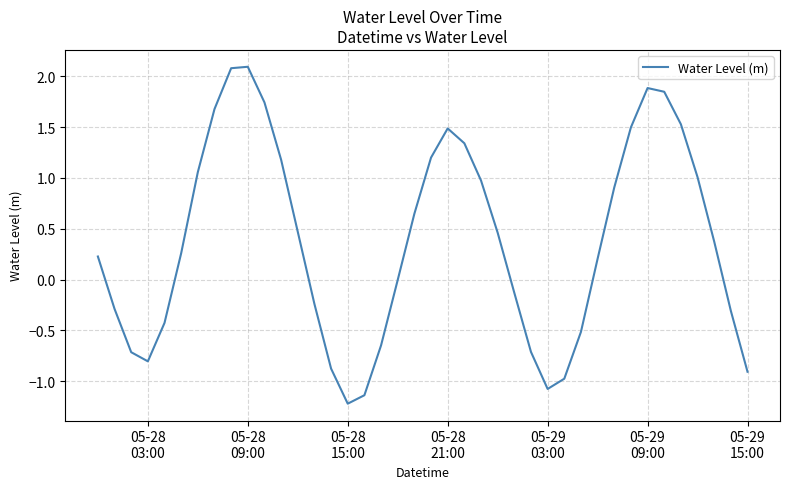

What is the difference between the maximum and minimum values?

3.3